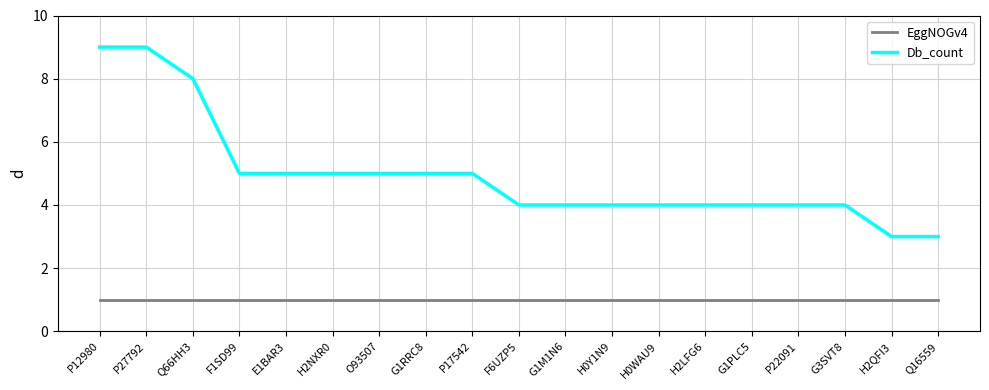

The value of Db_count at F6UZP5 is 1. True or false?

False